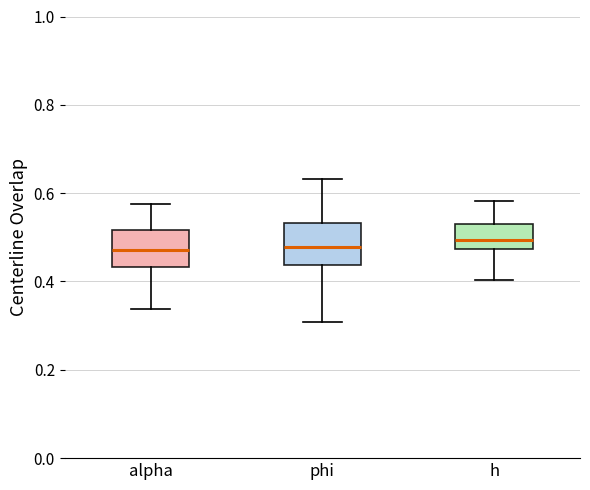

Reading left to right, read every box against the y-axis: the position of its median line, the range the box covers, and the ends of its whiskers. The values are not printed on the chart, so give them approximately, as read against the axis.

alpha: median 0.48, box 0.44 to 0.52, whiskers 0.34 to 0.58
phi: median 0.48, box 0.44 to 0.54, whiskers 0.30 to 0.64
h: median 0.50, box 0.48 to 0.54, whiskers 0.40 to 0.58